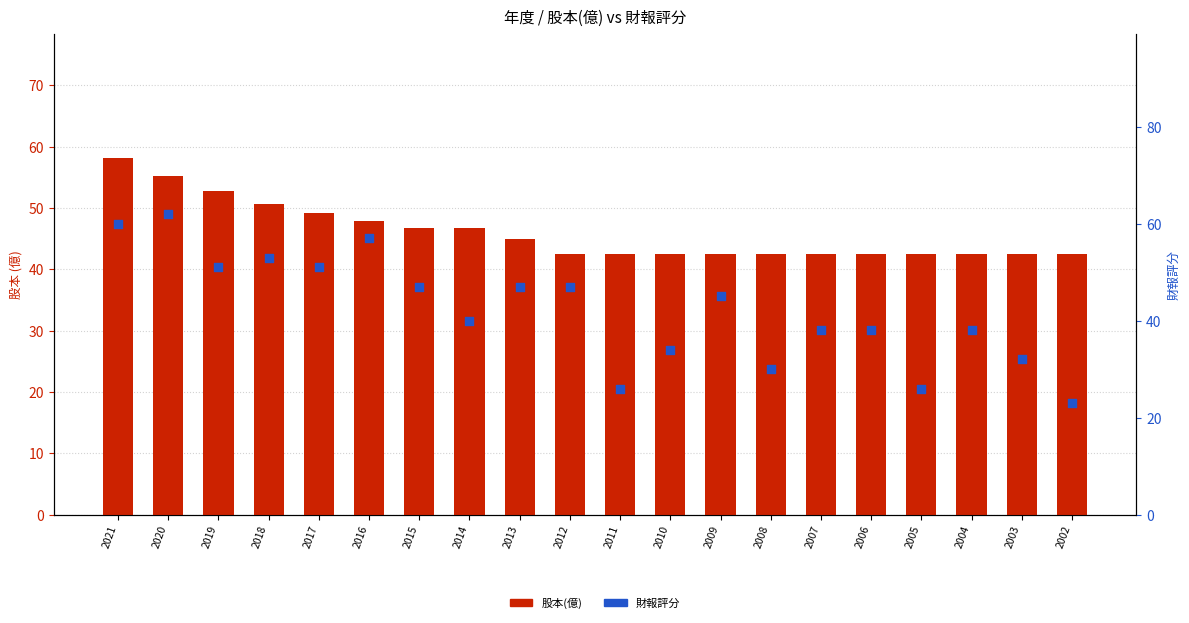

What are all the series names shown in the legend?

股本(億), 財報評分